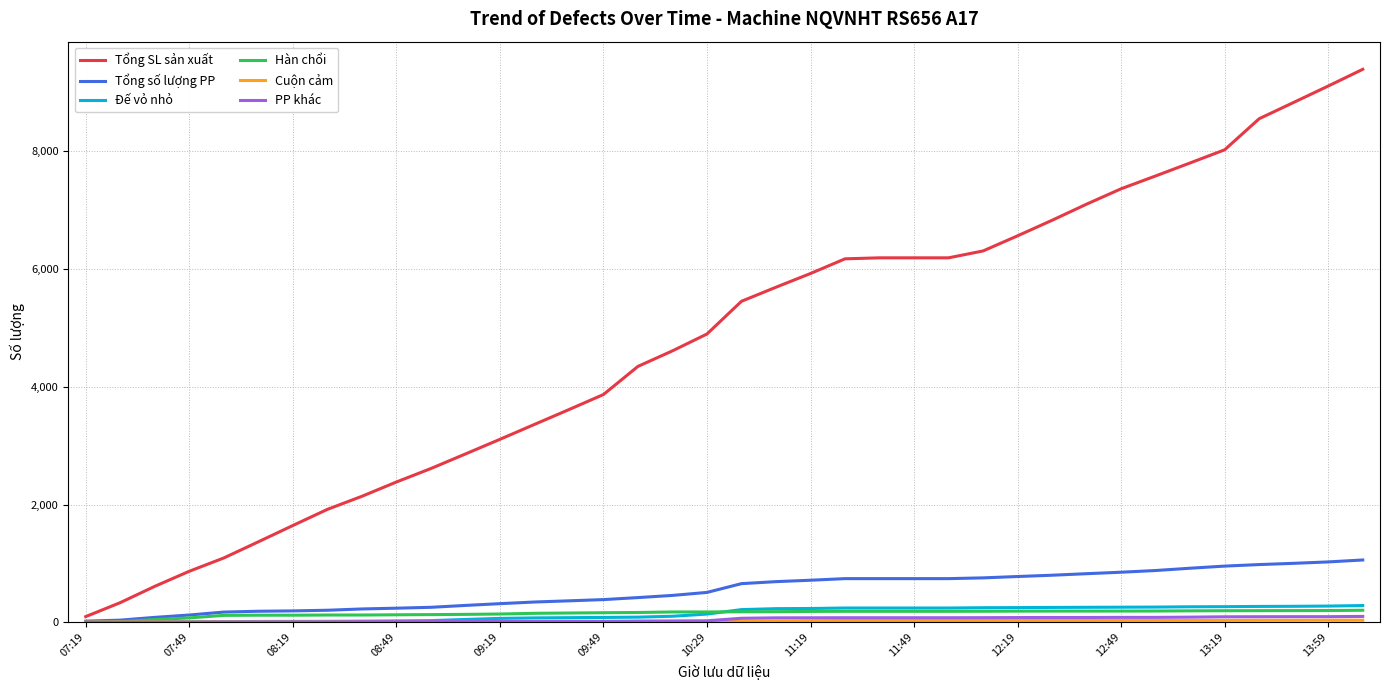

What is the difference between the second highest and minimum values in the Tổng SL sản xuất series?

9012